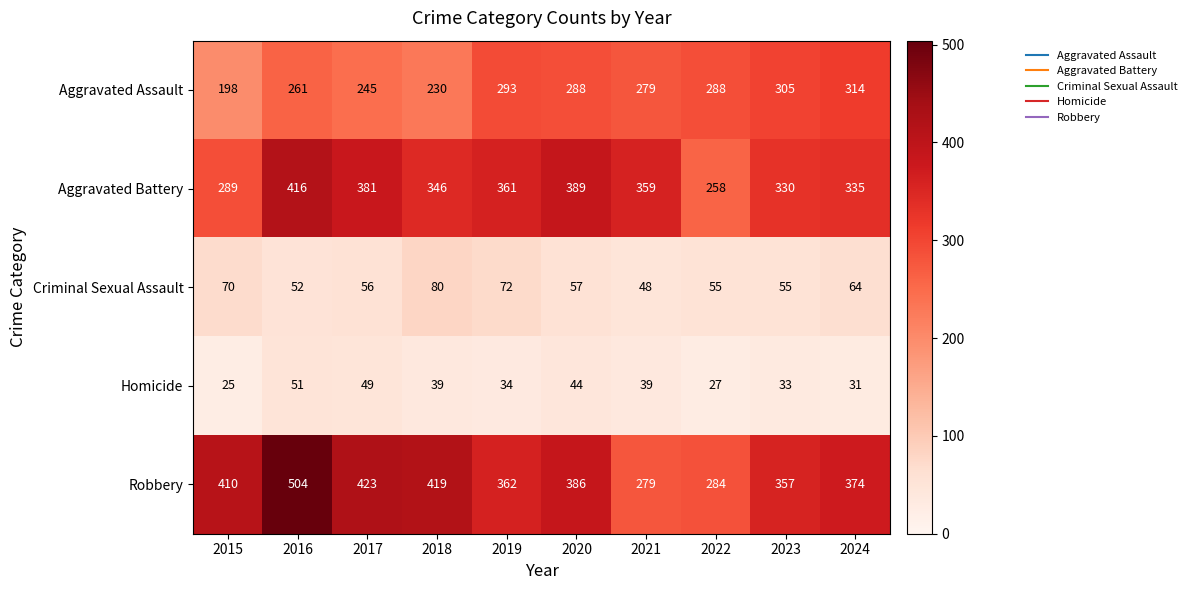

What is the difference between the highest and lowest values at 2023?

324